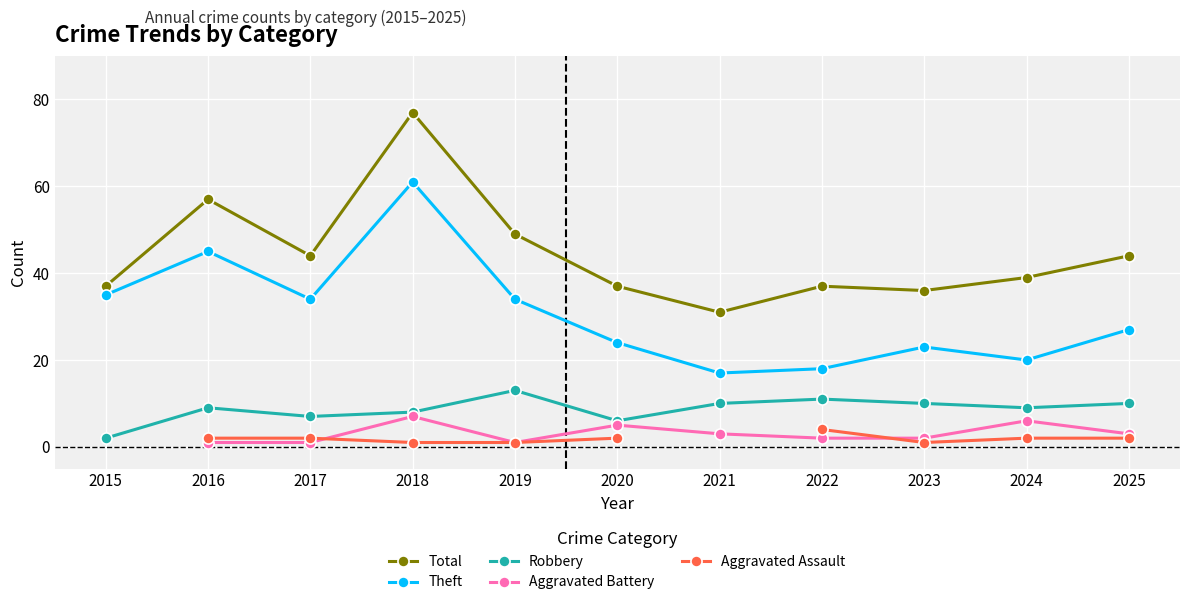

Where does the Theft series first go above 27?

2015